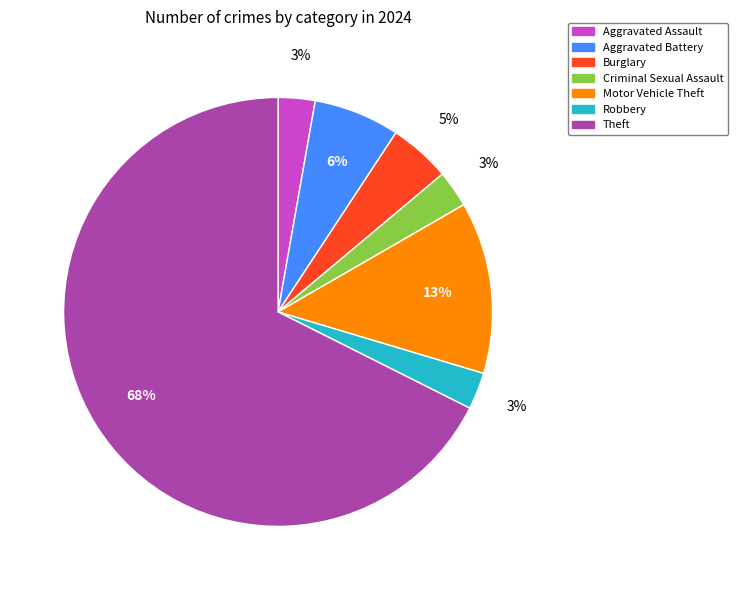

To the nearest percent, what is the average slice percentage?

14%